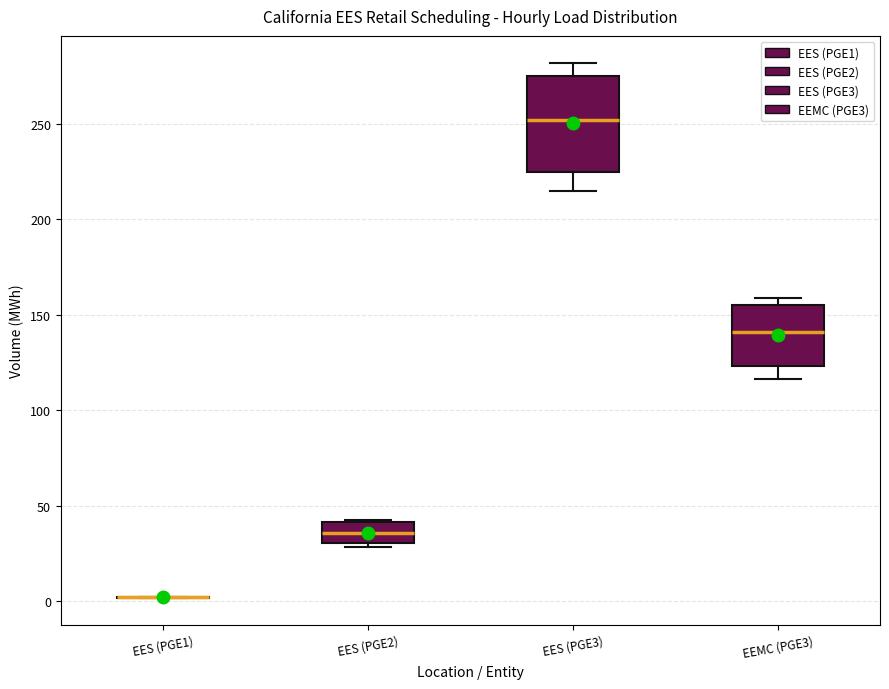

Reading left to right, transcribe this box plot: for each box, give where its median line is, the range the box spans, and where its two whiskers end, as read against the y-axis. The values are not printed on the chart, so give them approximately, as read against the axis.

EES (PGE1): box collapsed to a line at 0, whiskers 0 to 0
EES (PGE2): median 35, box 30 to 40, whiskers 30 (just below the box's lower edge) to 45
EES (PGE3): median 250, box 225 to 275, whiskers 215 to 280
EEMC (PGE3): median 140, box 125 to 155, whiskers 115 to 160